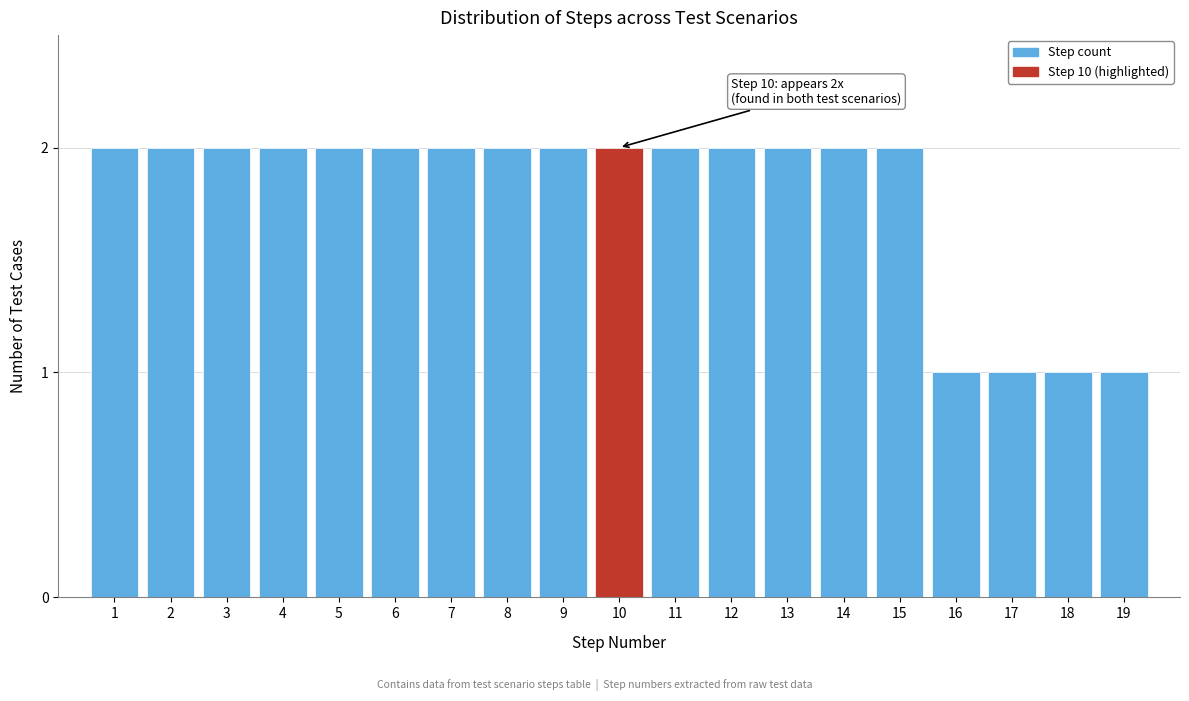

Reading left to right, list all the values displayed in this chart.

1=2	2=2	3=2	4=2	5=2	6=2	7=2	8=2	9=2	10=2	11=2	12=2	13=2	14=2	15=2	16=1	17=1	18=1	19=1